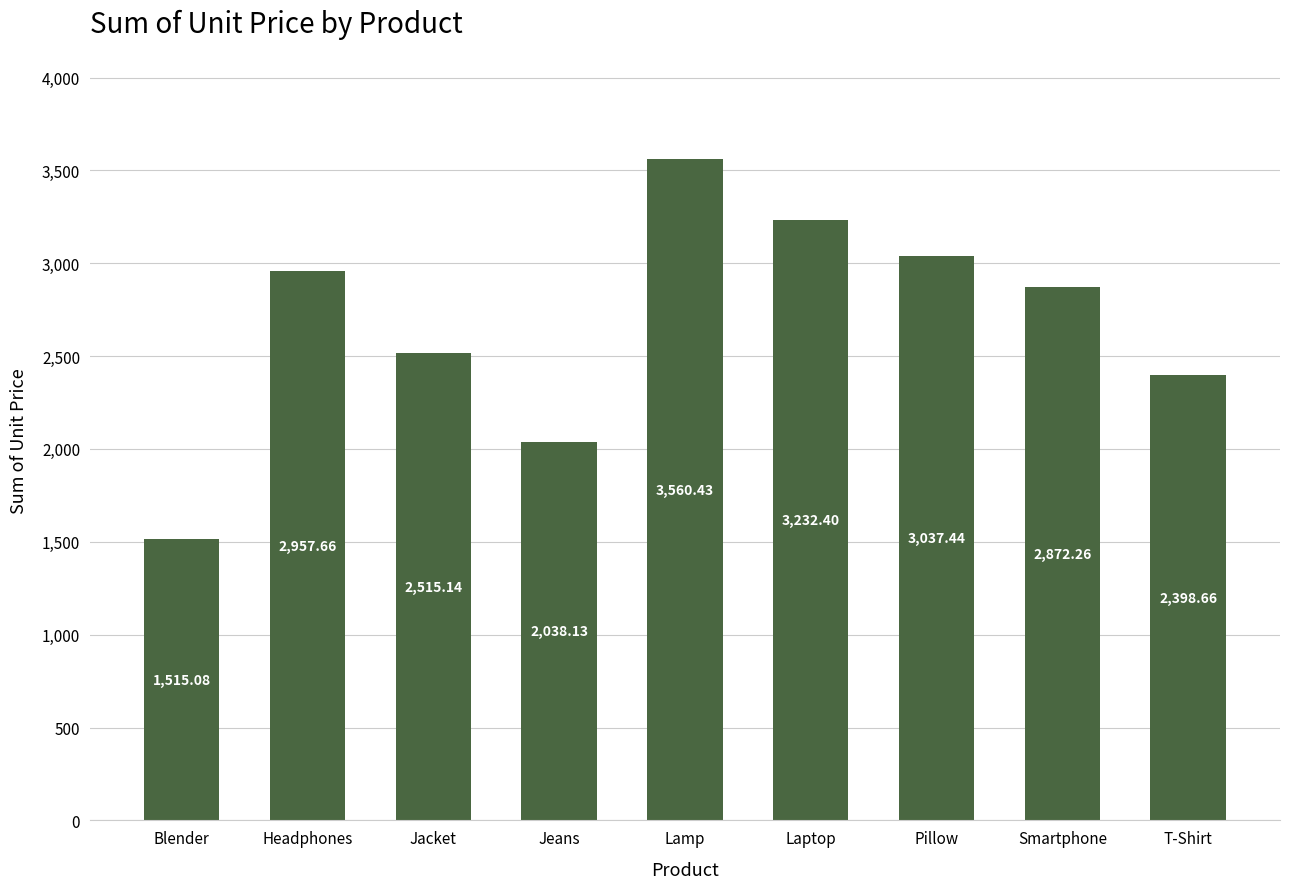

Does the chart contain any negative values?

No